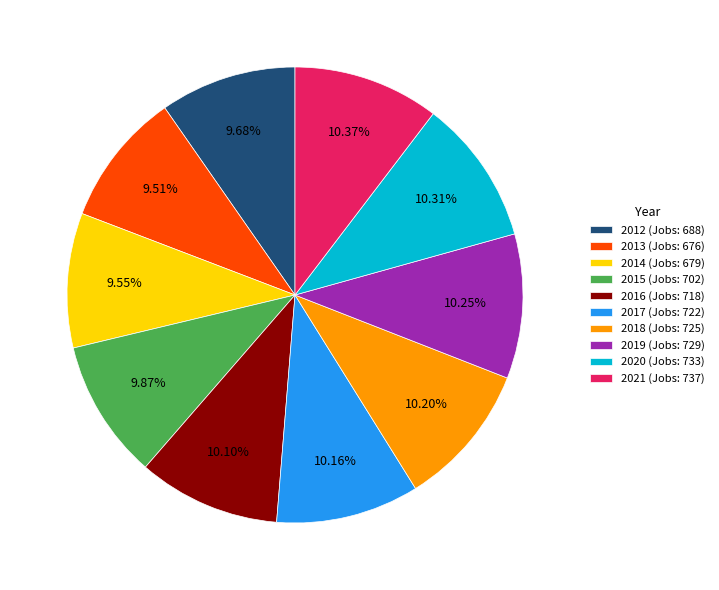

To the nearest percent, what is the difference between the largest and smallest slice percentages?

1%